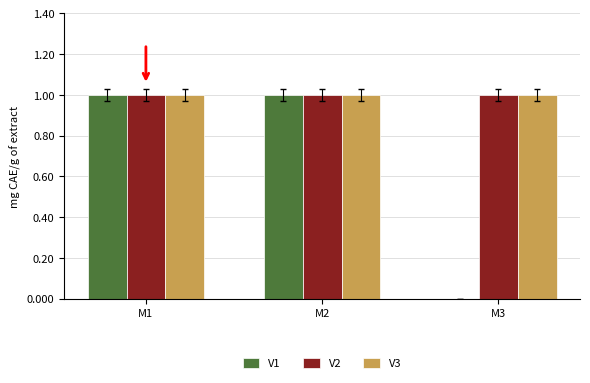

What is the sum of the V3 values at M1 and M2?

2